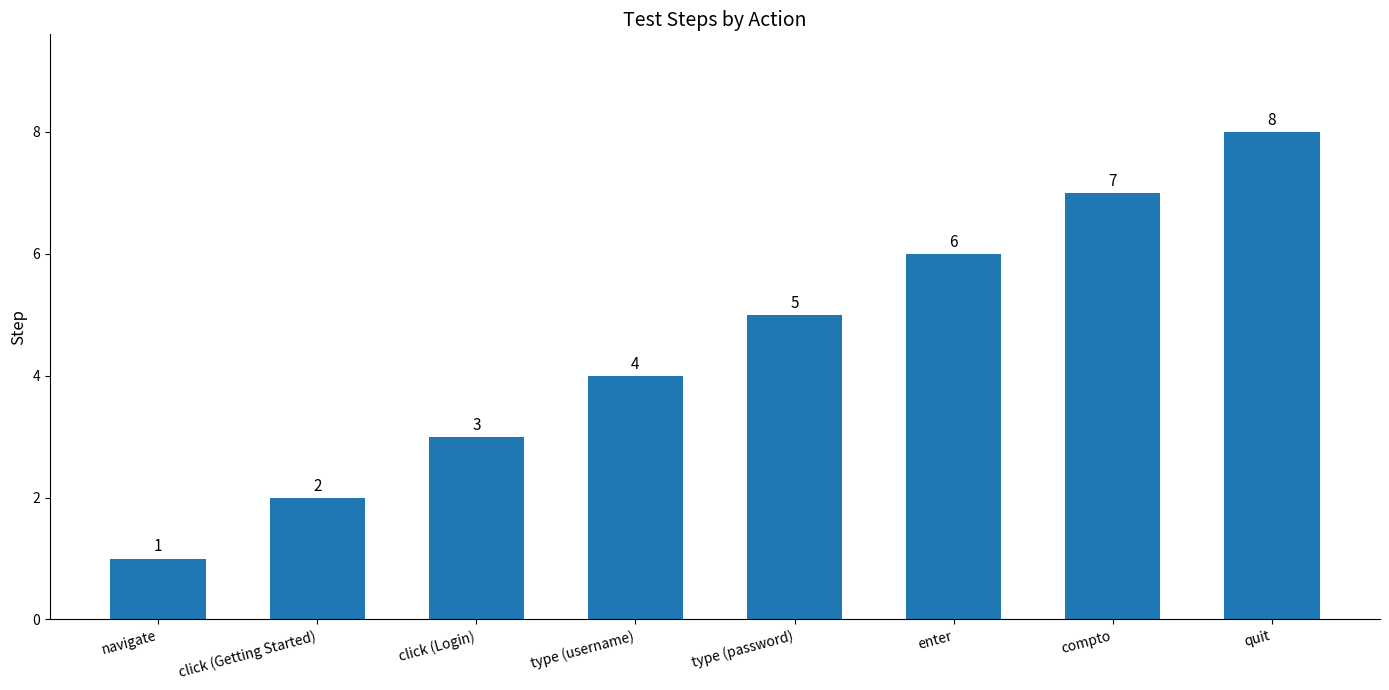

Is it true that the value at quit is 13?

False